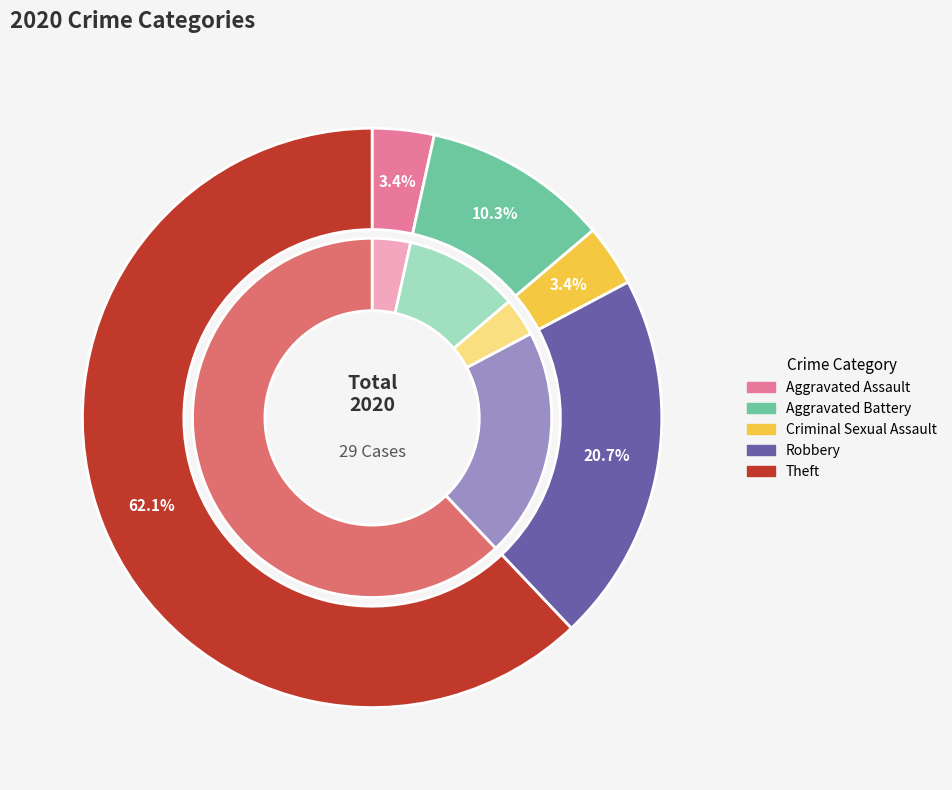

What percentage is the Aggravated Battery slice, to the nearest percent?

10%